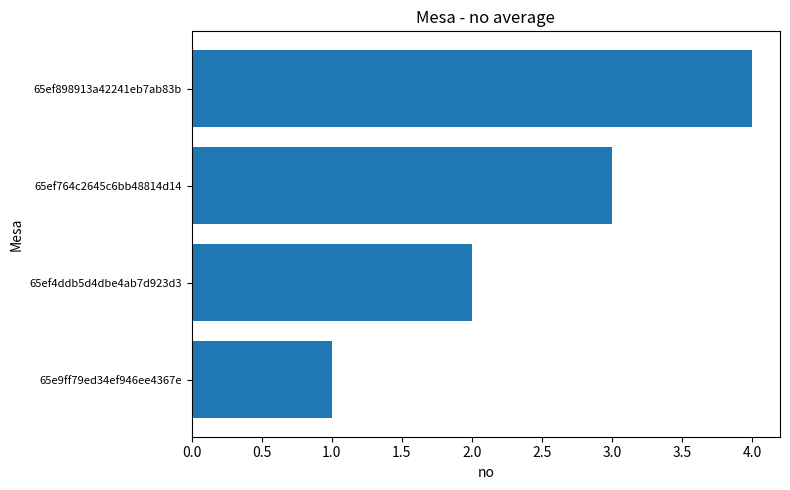

True or false: the data shows 2 at 65ef764c2645c6bb48814d14.

False